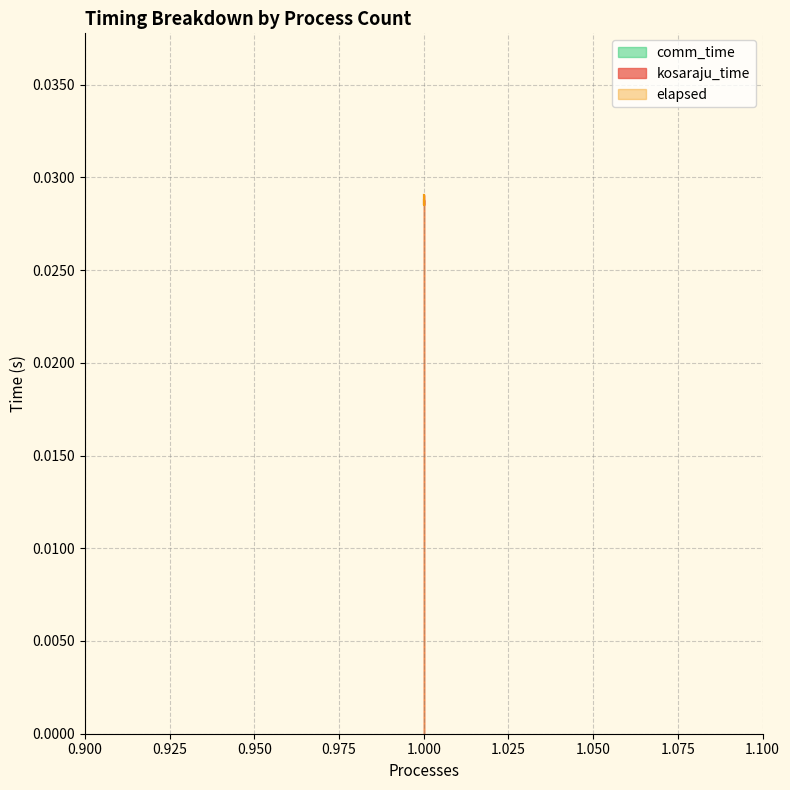

What is the sum of all kosaraju_time values?

0.1